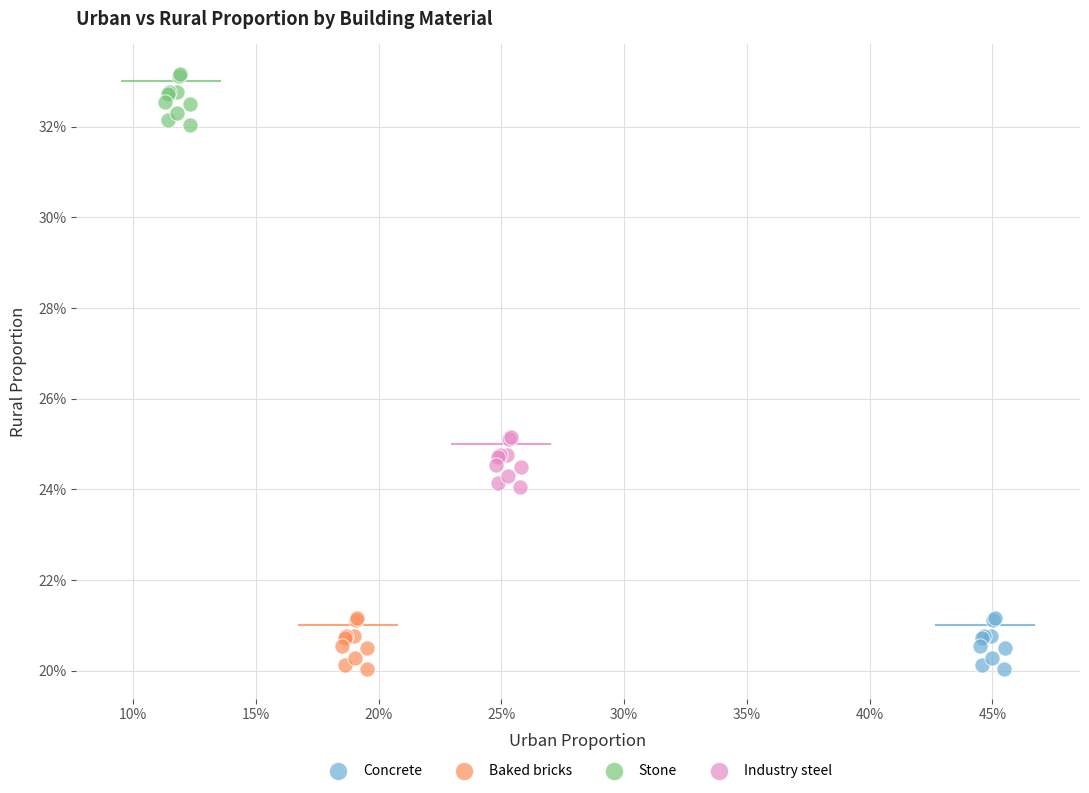

Which series reaches the maximum Y coordinate?

Stone